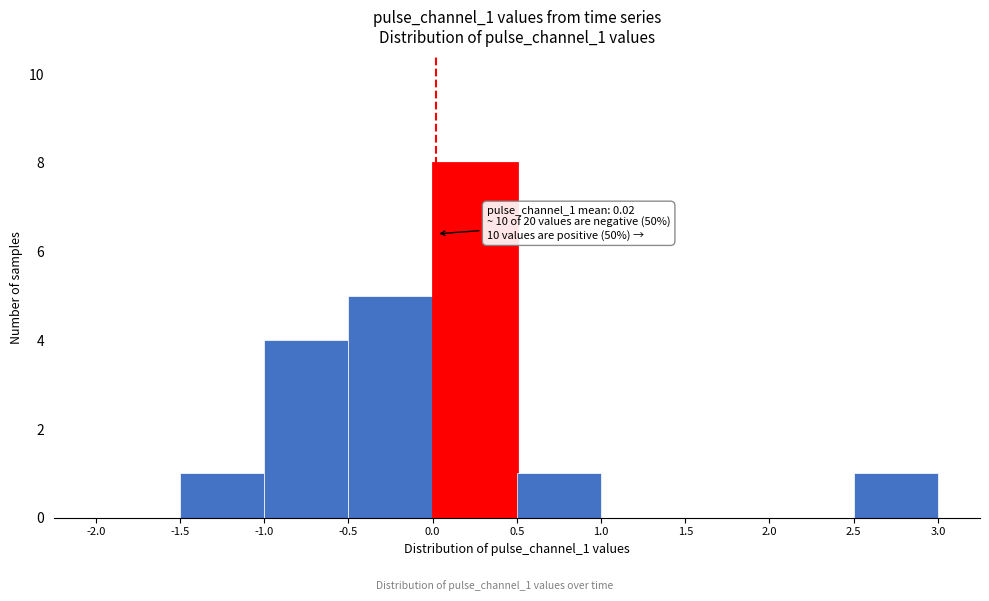

Over which range of the x-axis is the bar tallest?

0.0 to 0.5